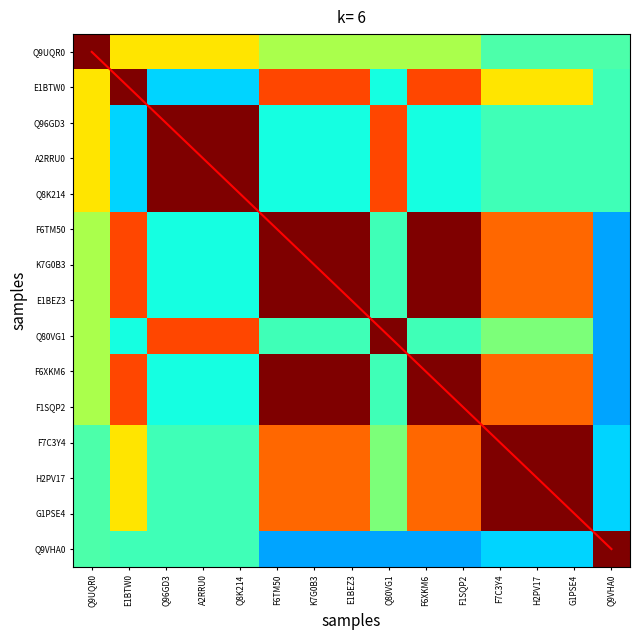

What is the sum of the Q8K214 values at Q9UQR0 and H2PV17?

1.1